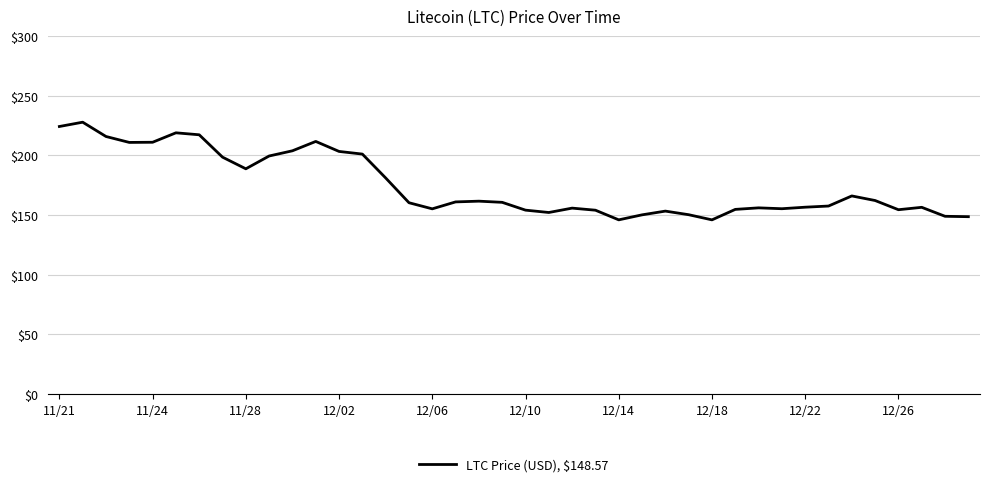

What is the greatest value displayed?

227.7